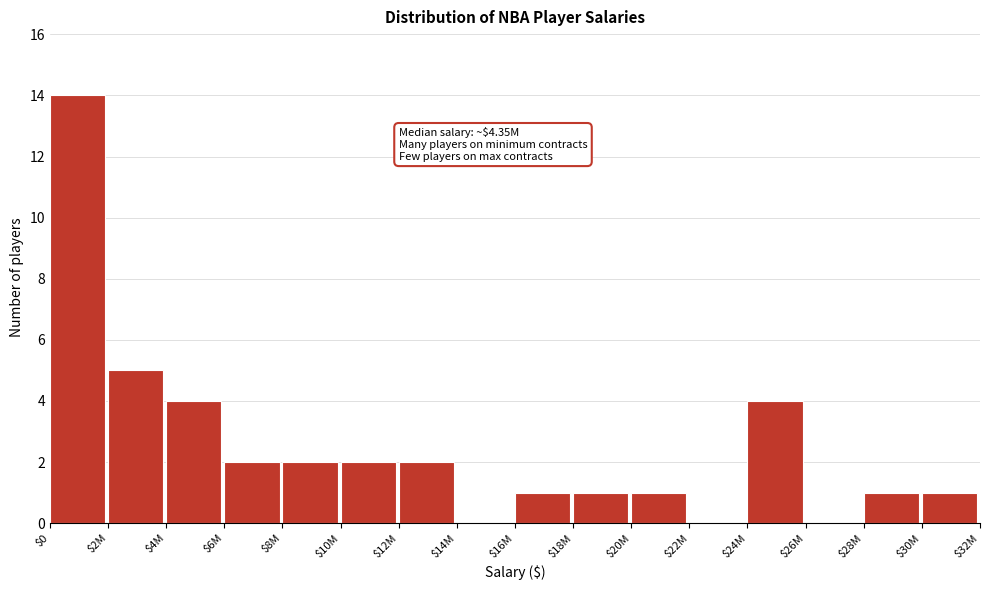

What is the sum of all values?

40